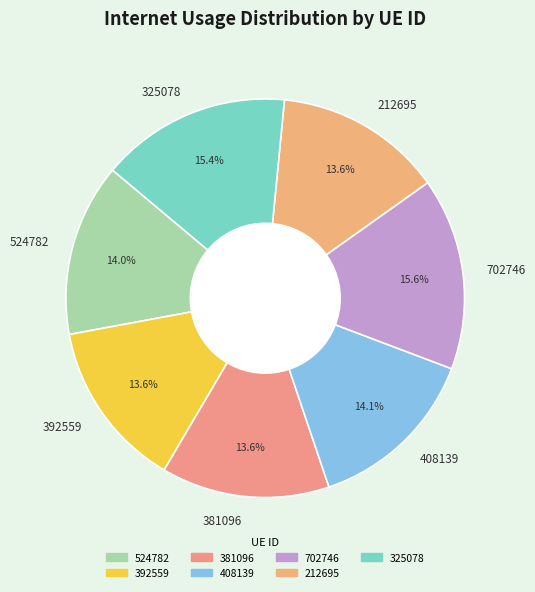

Is 381096 the majority of the pie?

No